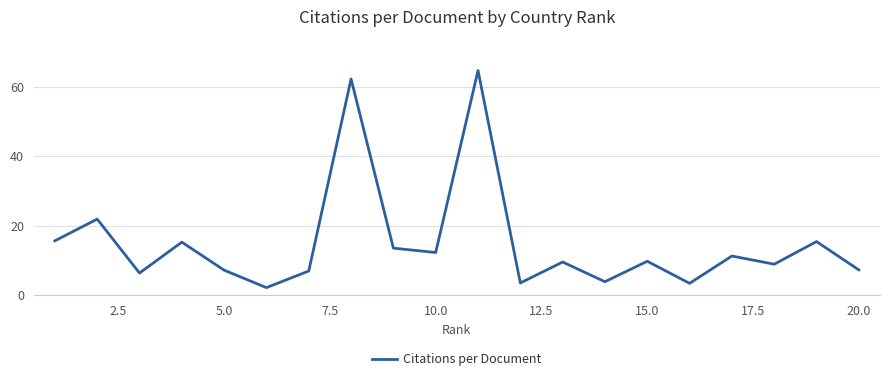

What is the smallest value displayed?

2.2